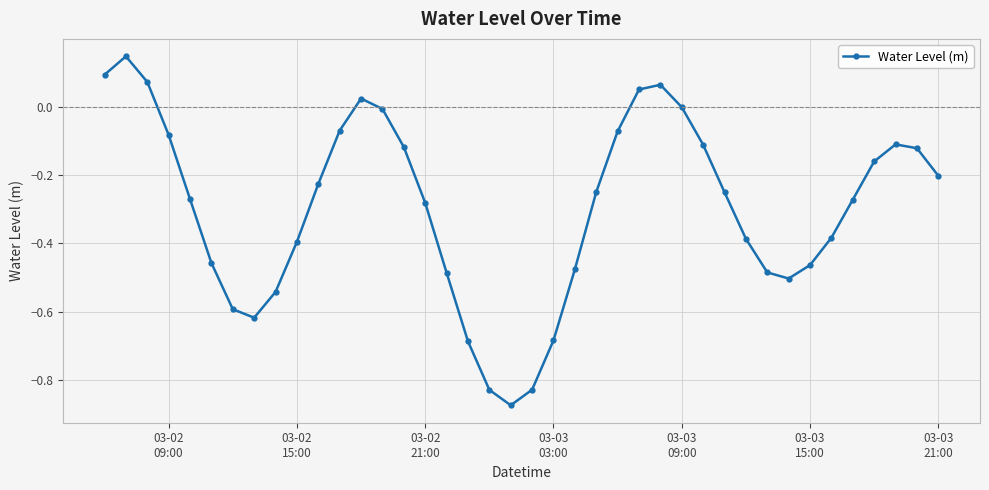

How many categories are shown in the chart?

40